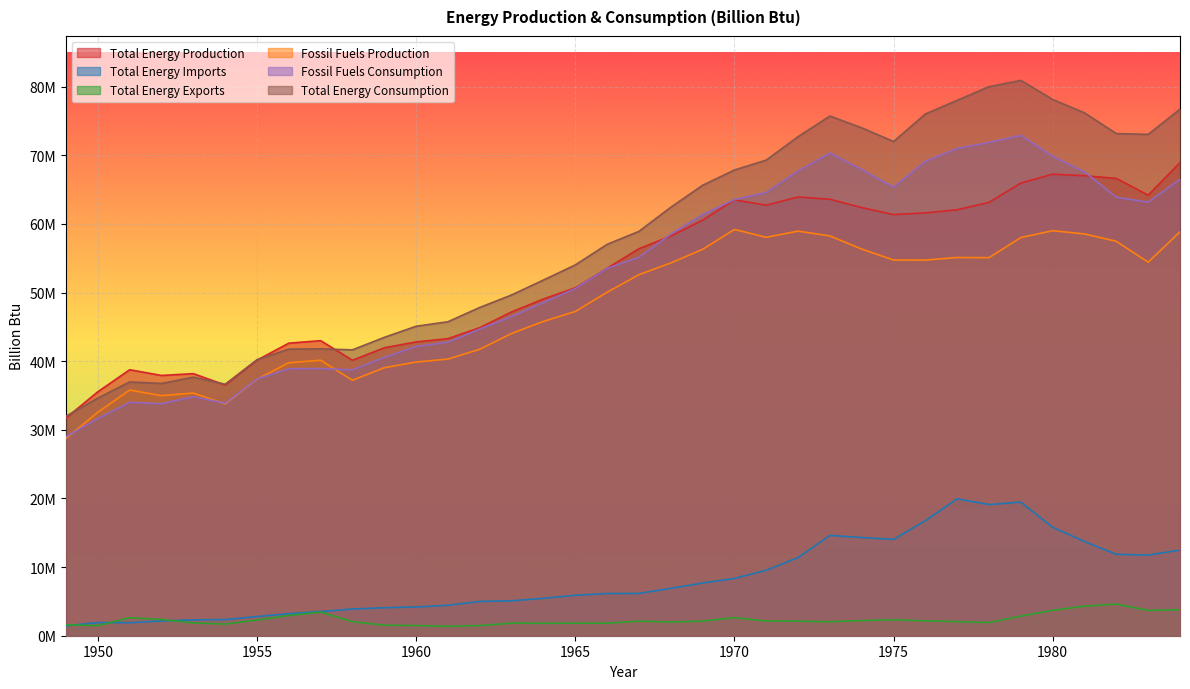

List the labels in order of Total Energy Consumption value, smallest first.

1949, 1950, 1954, 1952, 1951, 1953, 1955, 1958, 1956, 1957, 1959, 1960, 1961, 1962, 1963, 1964, 1965, 1966, 1967, 1968, 1969, 1970, 1971, 1975, 1972, 1983, 1982, 1974, 1973, 1976, 1981, 1984, 1977, 1980, 1978, 1979